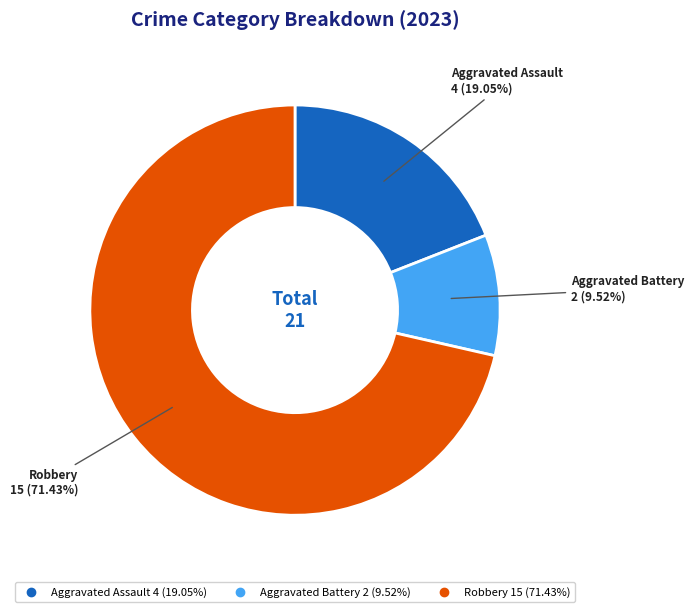

Which has a higher value, Aggravated Assault or Robbery?

Robbery